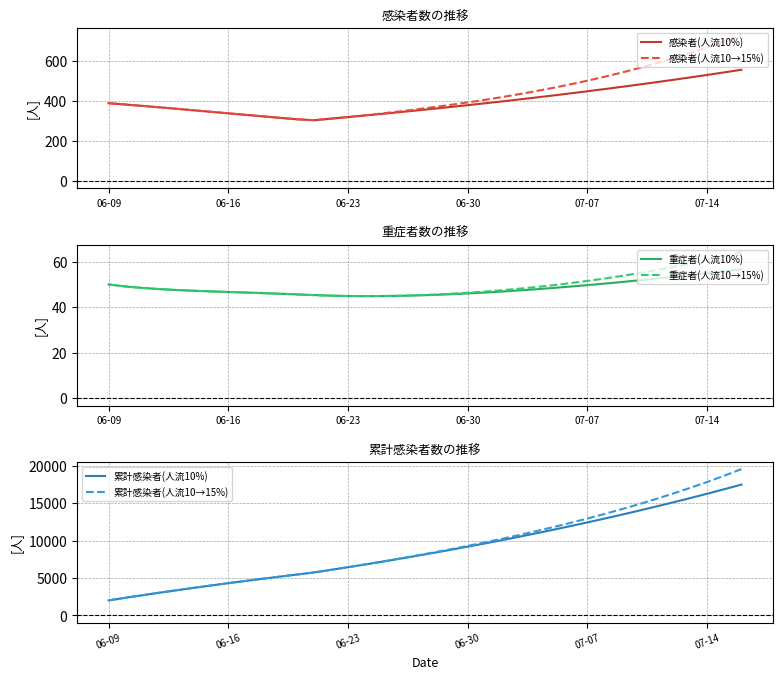

What is the highest value of the 感染者(人流10→15%) series?

731.7